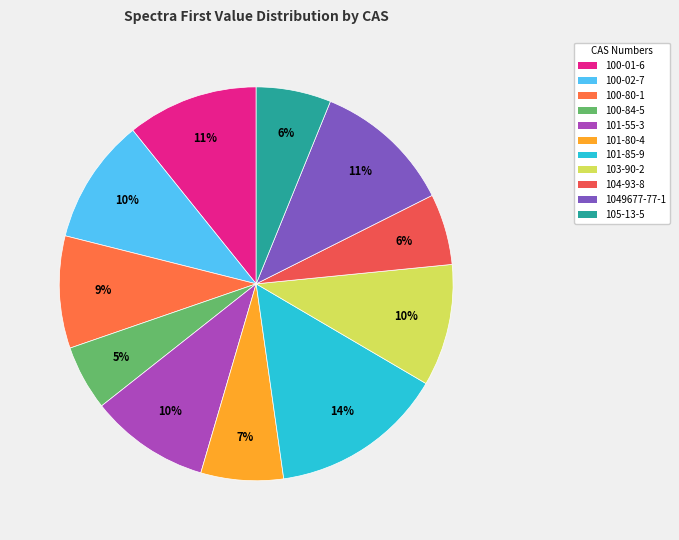

What percentage is NOT represented by 101-80-4?

93.2%